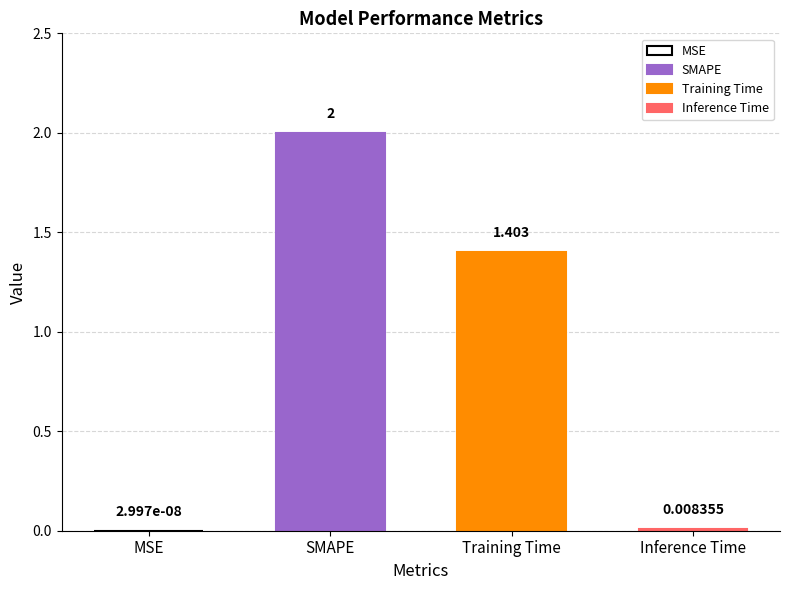

Rank the categories by value from highest to lowest.

SMAPE, Training Time, Inference Time, MSE